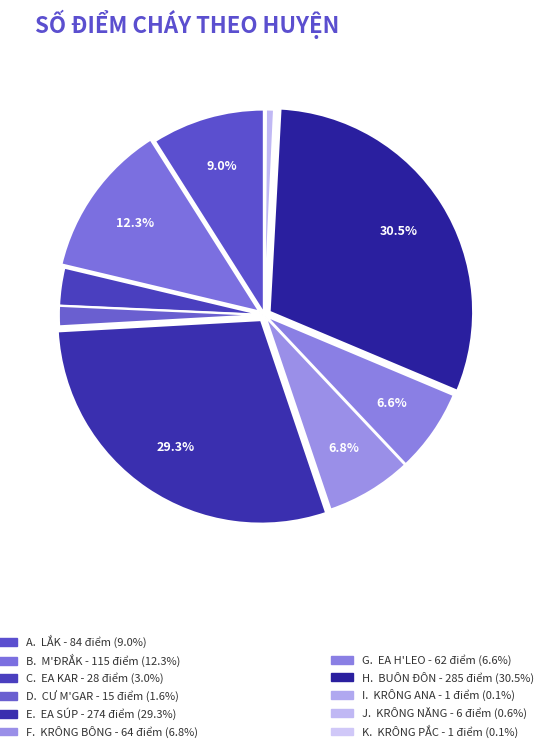

Which category has the smallest portion of the pie?

Krông Ana